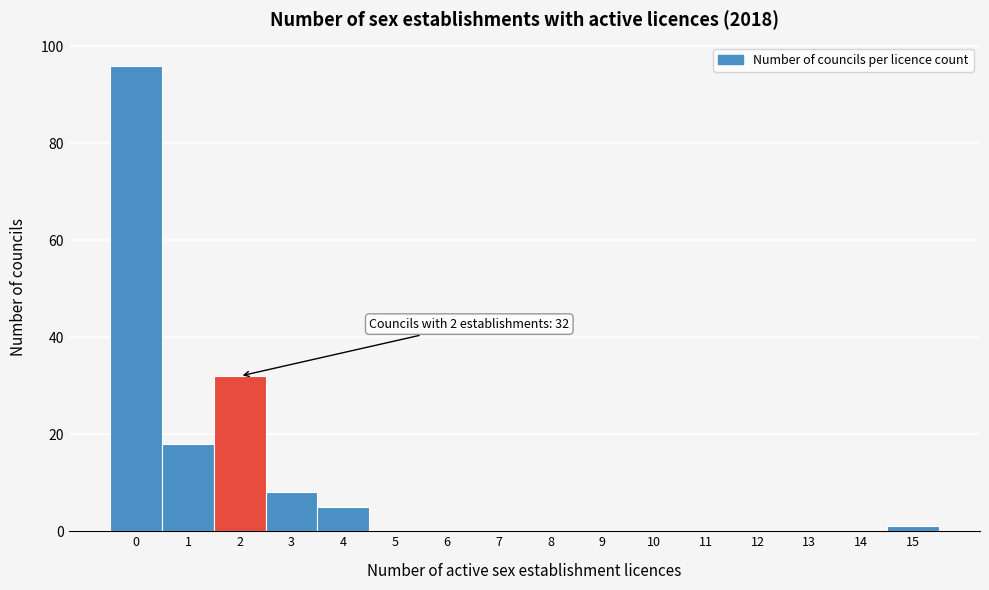

Reading left to right, list all the values displayed in this chart.

0=96	1=18	2=32	3=8	4=5	5=0	6=0	7=0	8=0	9=0	10=0	11=0	12=0	13=0	14=0	15=1